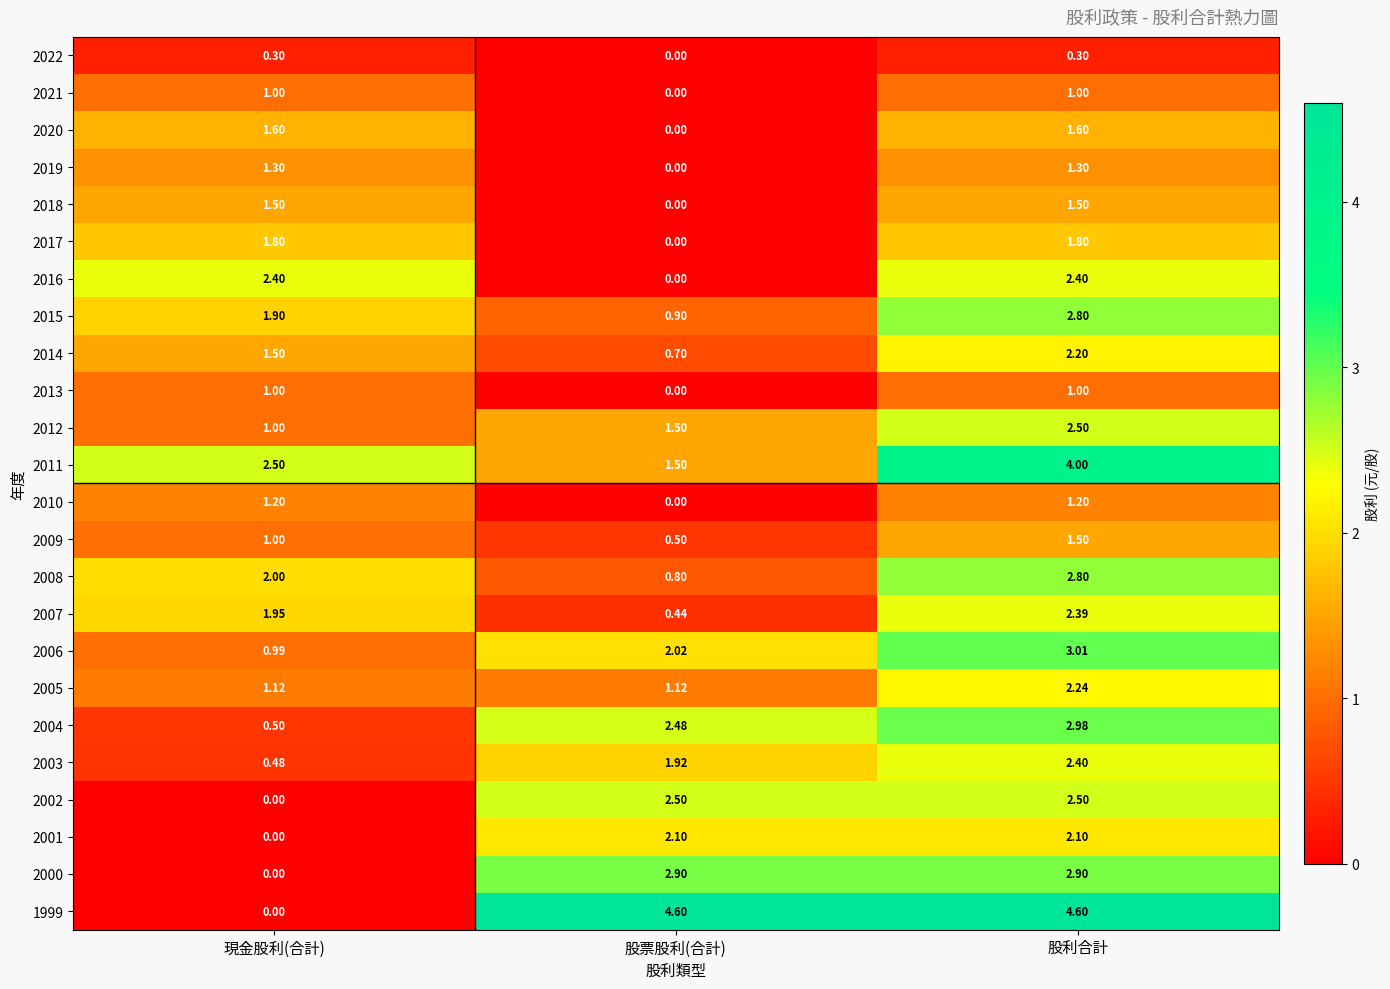

Where does the 2011 series first go above 2?

現金股利(合計)